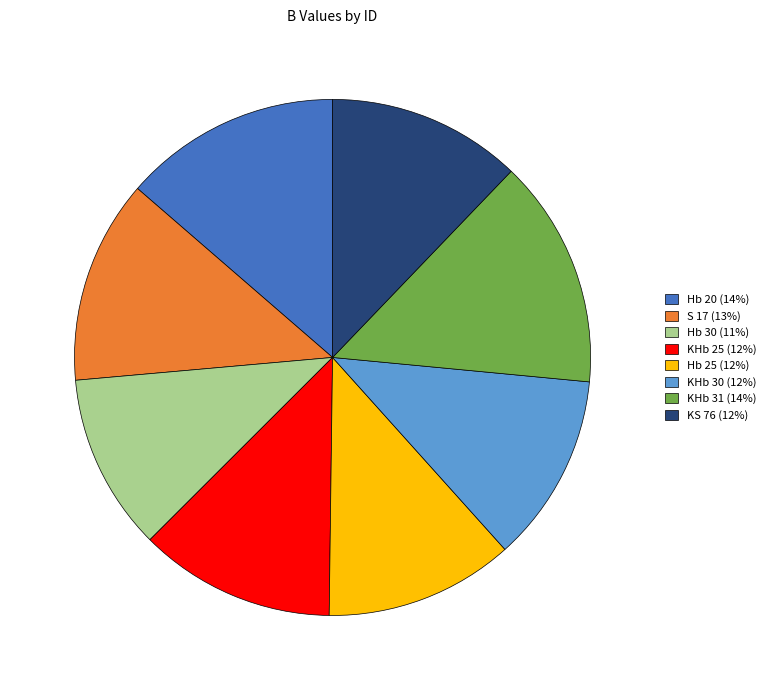

Does Hb 30 account for over 50% of the chart?

No